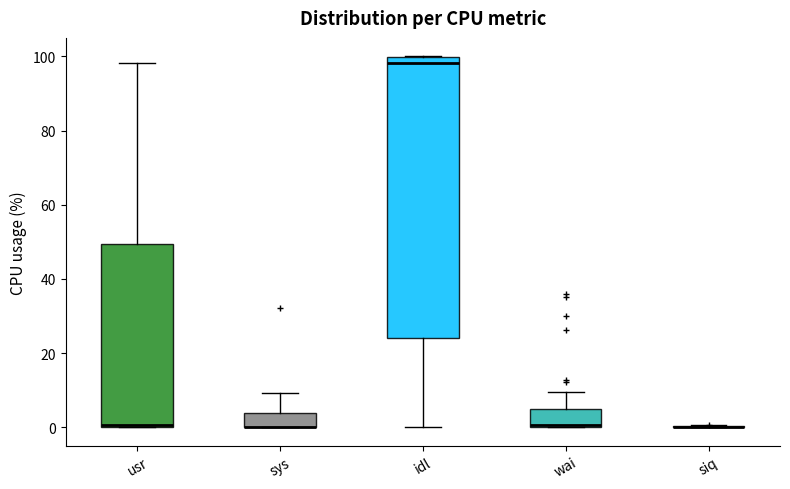

Where is the upper edge of the box for usr on the y-axis? The values are not printed on the chart, so give them approximately, as read against the axis.

50